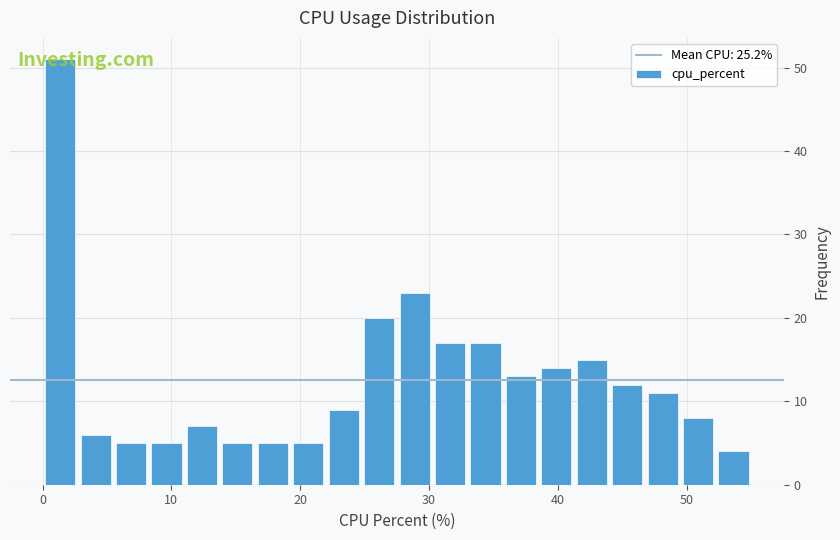

Around what value on the x-axis is the tallest bar? Give the approximate position of its centre, as read against the axis.

1